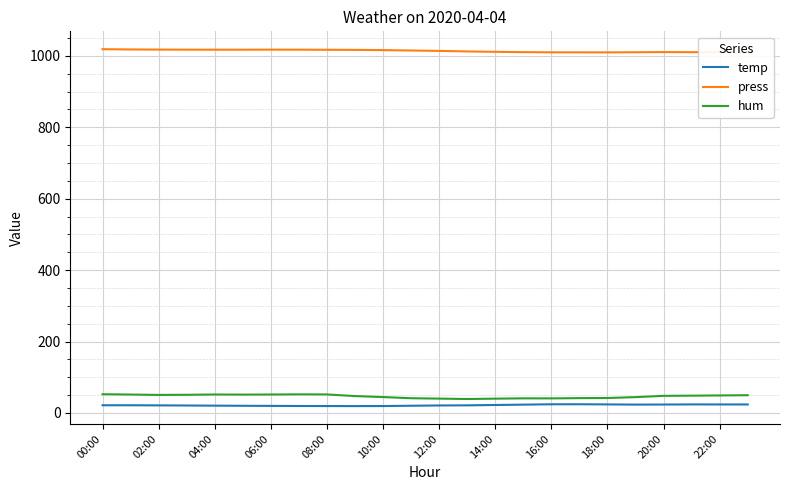

Which series has the largest range (max minus min)?

hum